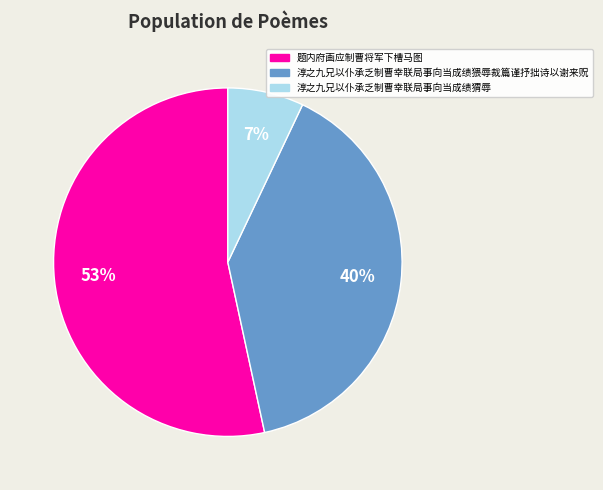

Is it true that 淳之九兄以仆承乏制曹幸联局事向当成绩猬辱 is 7% of the pie?

True